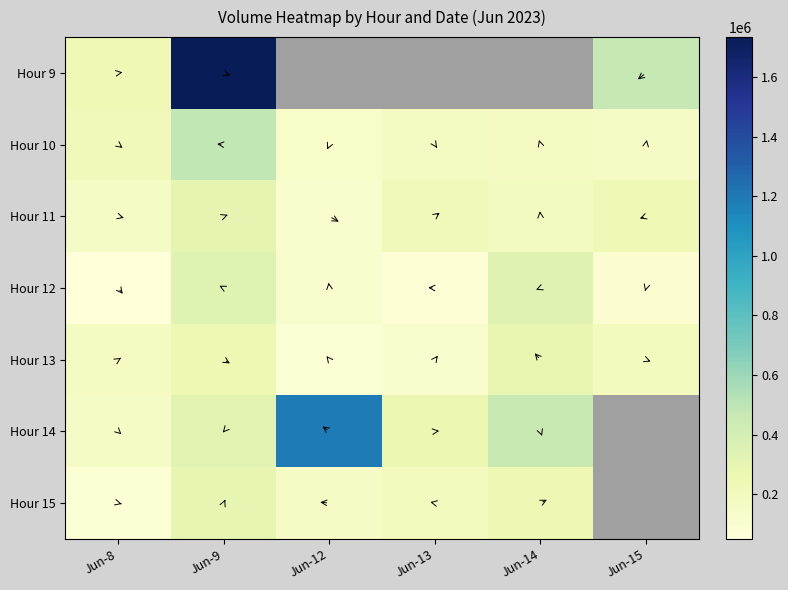

Between Jun-9 and Jun-15, which is larger?

Jun-9